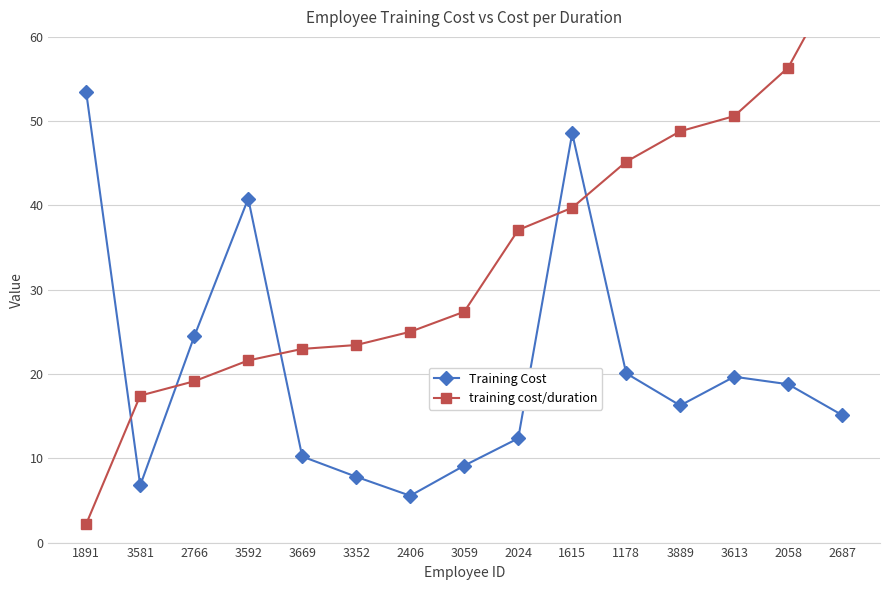

Where does the Training Cost series first go above 16?

1891